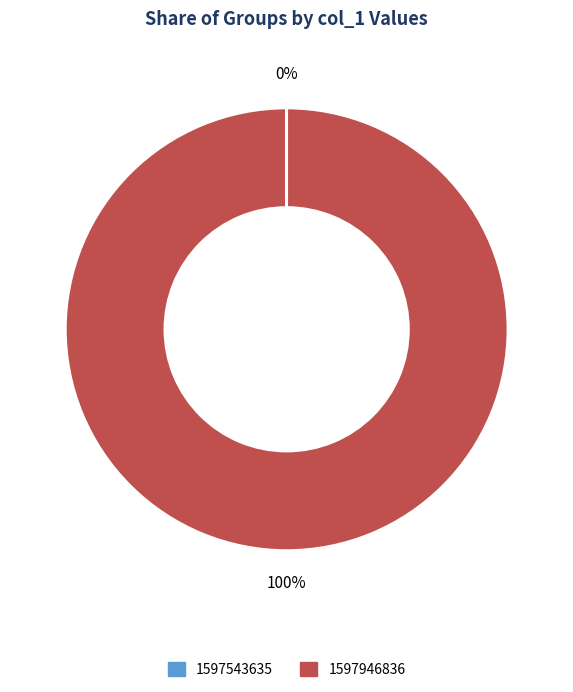

Which slice represents more than half of the pie?

1597946836